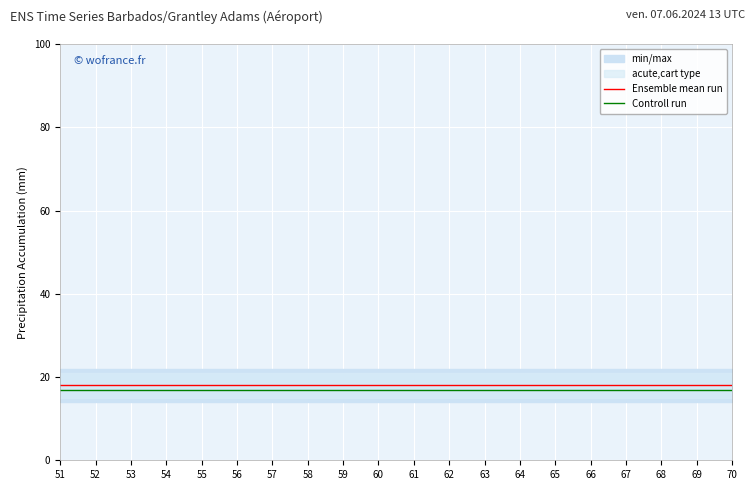

How many lines are shown in the chart?

2